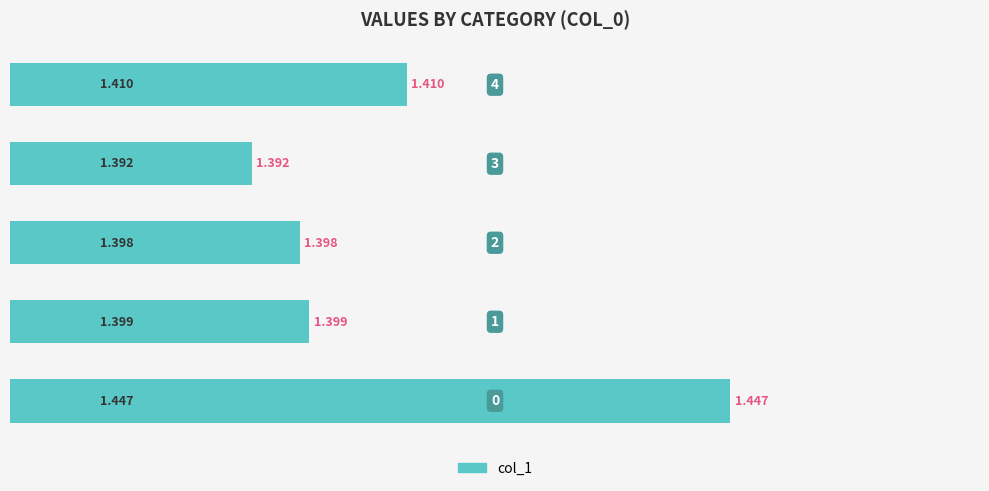

How many values are between 1 and 2?

5